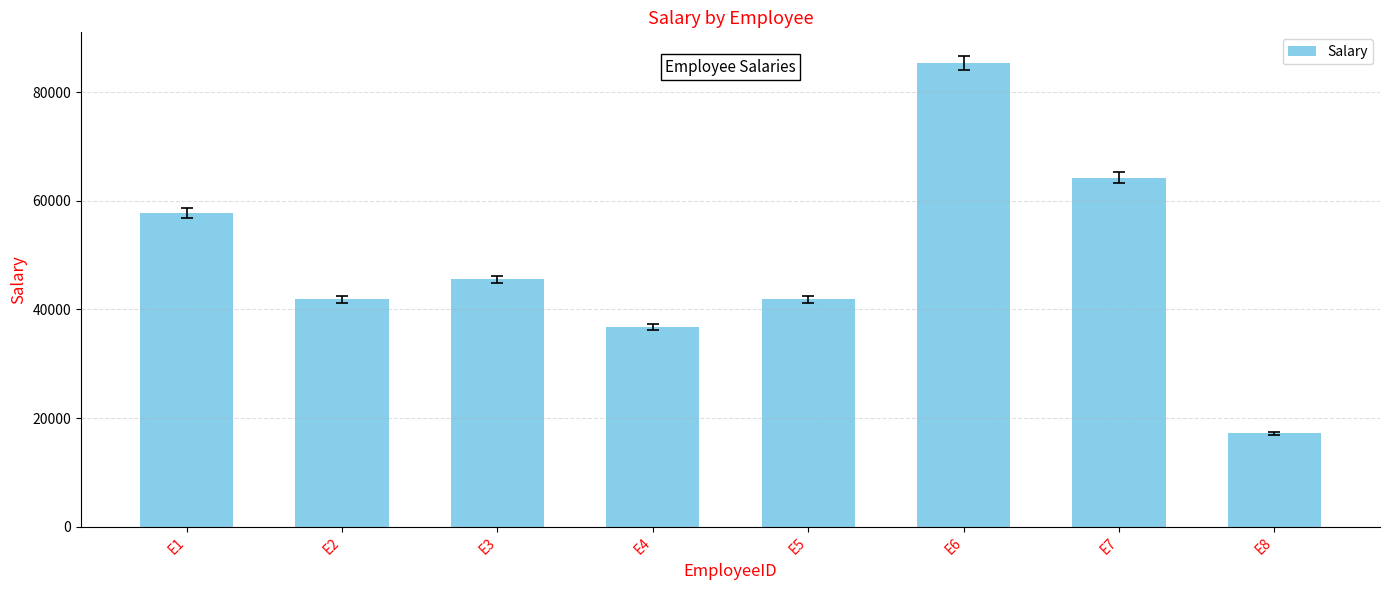

Which label corresponds to the smallest value in the chart?

E8